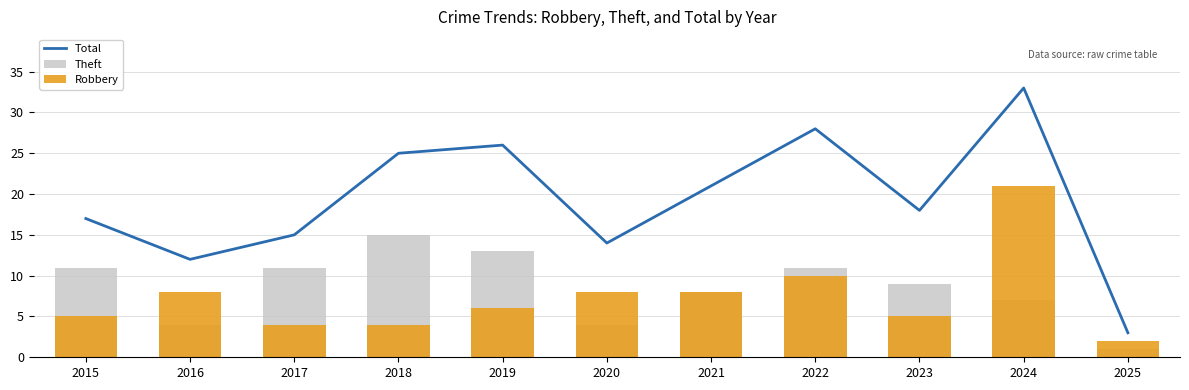

List the series in order of their peak value, highest first.

Total, Robbery, Theft